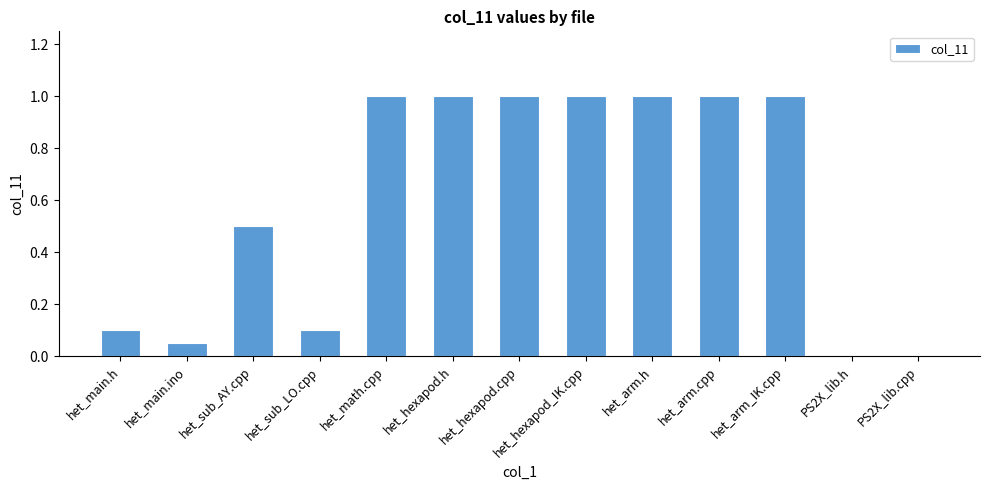

What is the maximum value shown in the chart?

1.0